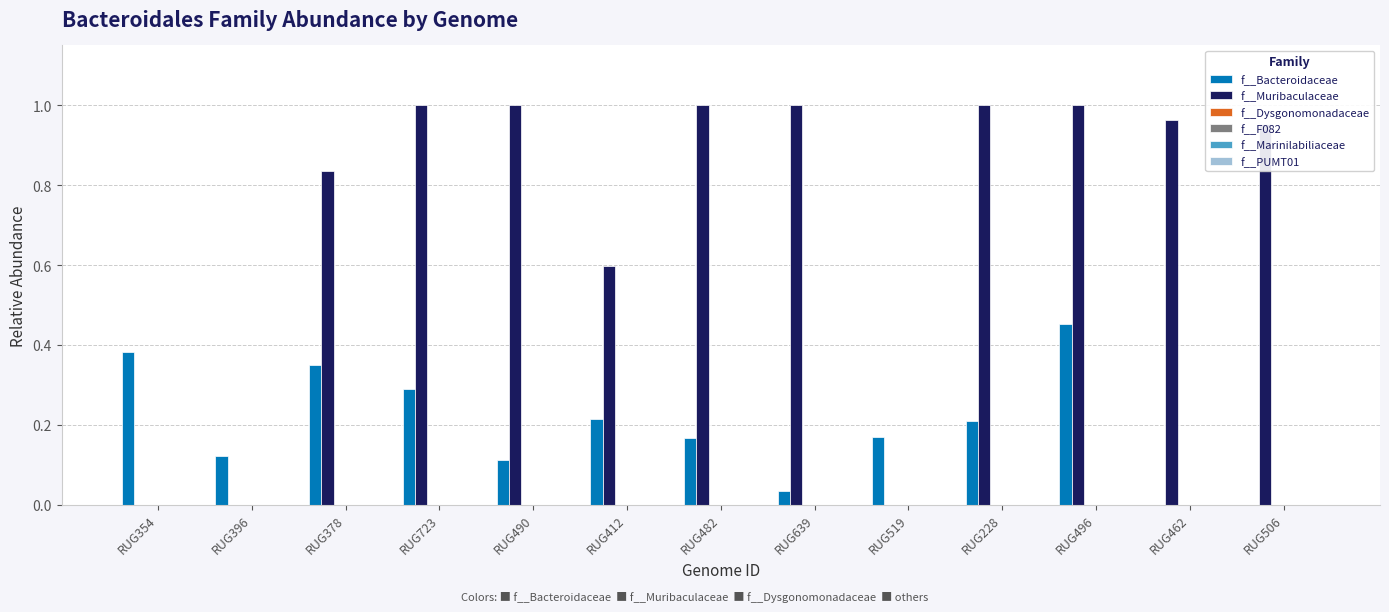

What is the sum of all f__Bacteroidaceae values?

2.5